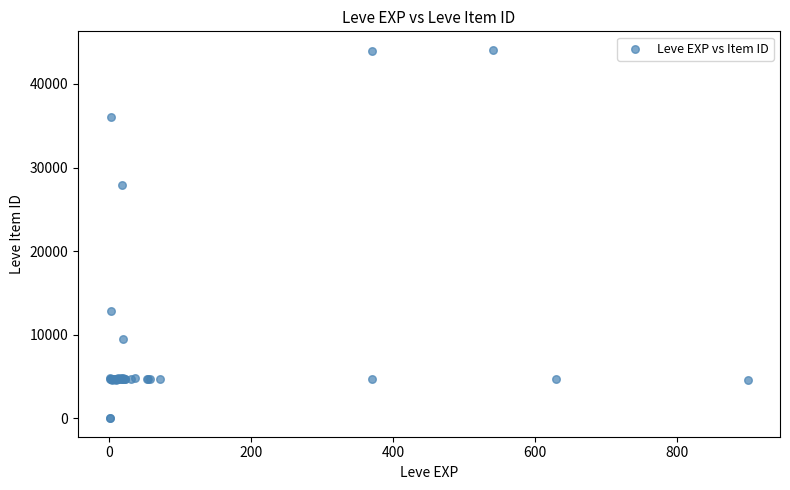

What Y value in the scatter plot is closest to 22048?

27884